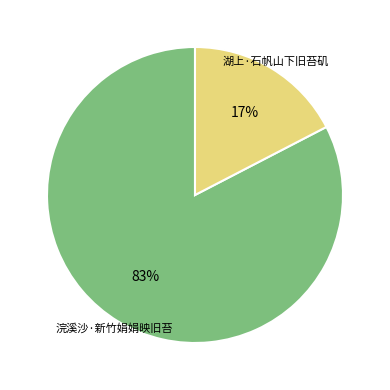

Between 浣溪沙·新竹娟娟映旧苔 and 湖上·石帆山下旧苔矶, which is larger?

浣溪沙·新竹娟娟映旧苔